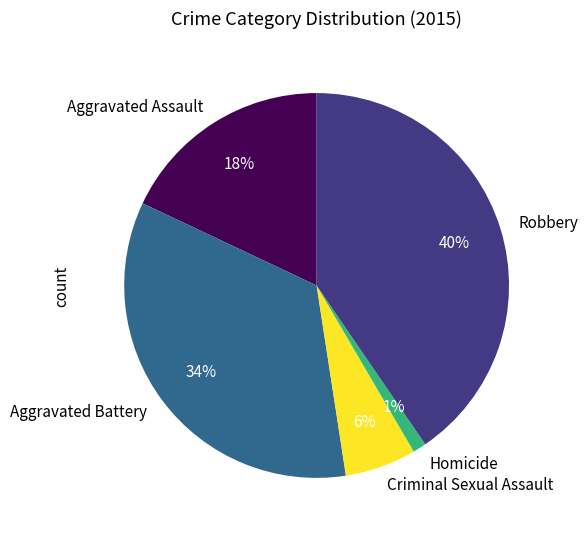

What percentage is the Aggravated Battery slice, to the nearest percent?

34%